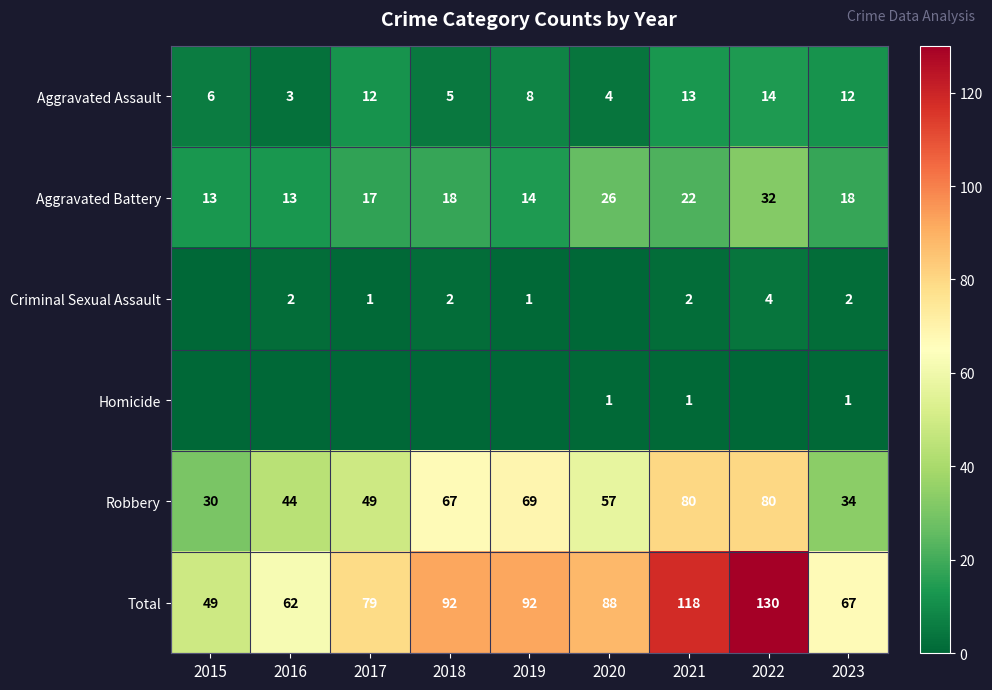

What is the difference between the second highest and minimum values in the Robbery series?

50